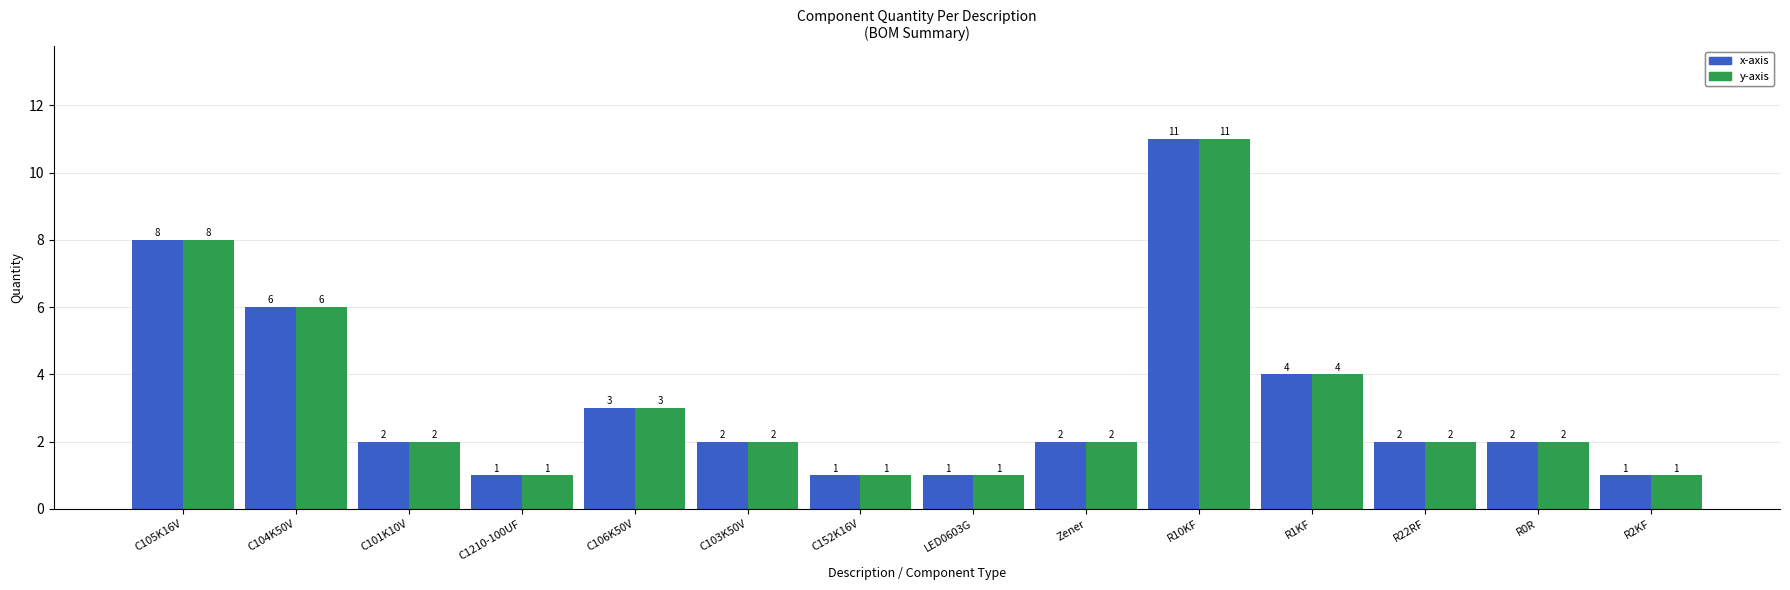

At which category is the sum across all series the highest?

R10KF